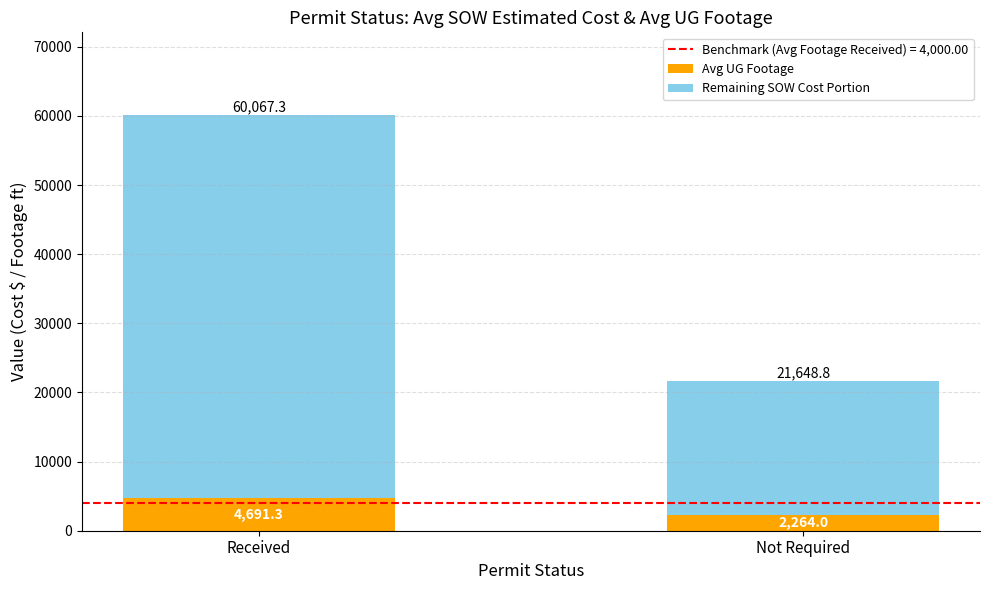

Reading left to right, list the values for the Avg UG Footage series.

4691.3	2264.0